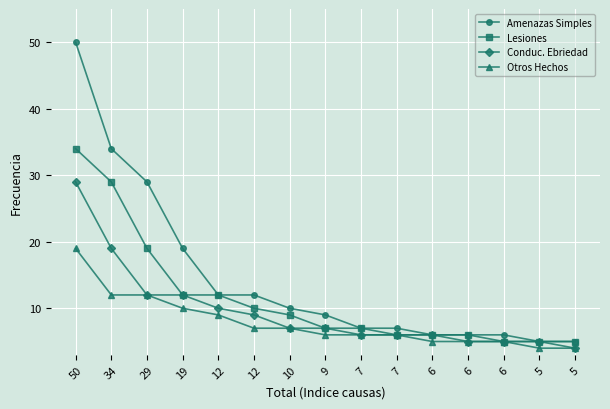

Reading right to left, extract all data points from this chart.

Amenazas Simples: 5=5	5=5	6=6	6=6	6=6	7=7	7=7	9=9	10=10	12=12	12=12	19=19	29=29	34=34	50=50
Lesiones: 5=5	5=5	6=5	6=6	6=6	7=6	7=7	9=7	10=9	12=10	12=12	19=12	29=19	34=29	50=34
Conduc. Ebriedad: 5=4	5=5	6=5	6=5	6=6	7=6	7=6	9=7	10=7	12=9	12=10	19=12	29=12	34=19	50=29
Otros Hechos: 5=4	5=4	6=5	6=5	6=5	7=6	7=6	9=6	10=7	12=7	12=9	19=10	29=12	34=12	50=19